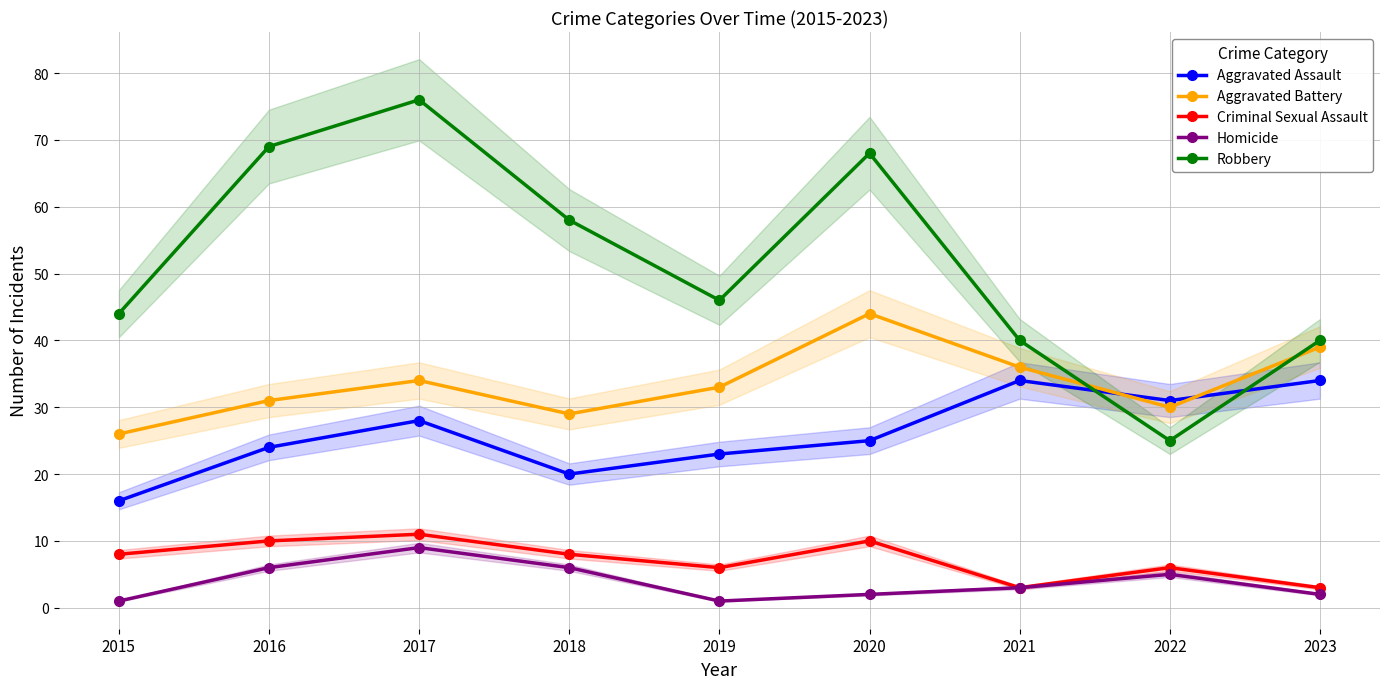

Reading right to left, what are all the values shown in this chart?

Aggravated Assault: 2023=34	2022=31	2021=34	2020=25	2019=23	2018=20	2017=28	2016=24	2015=16
Aggravated Battery: 2023=39	2022=30	2021=36	2020=44	2019=33	2018=29	2017=34	2016=31	2015=26
Criminal Sexual Assault: 2023=3	2022=6	2021=3	2020=10	2019=6	2018=8	2017=11	2016=10	2015=8
Homicide: 2023=2	2022=5	2021=3	2020=2	2019=1	2018=6	2017=9	2016=6	2015=1
Robbery: 2023=40	2022=25	2021=40	2020=68	2019=46	2018=58	2017=76	2016=69	2015=44